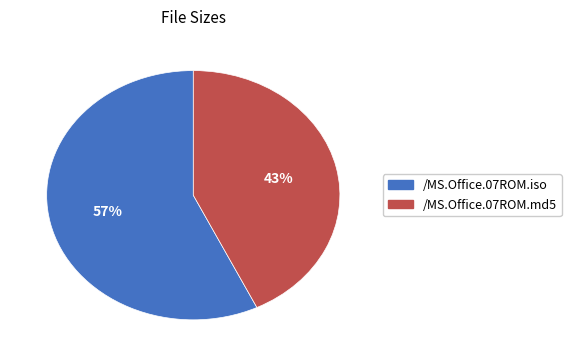

Which category accounts for the majority?

/MS.Office.07ROM.iso